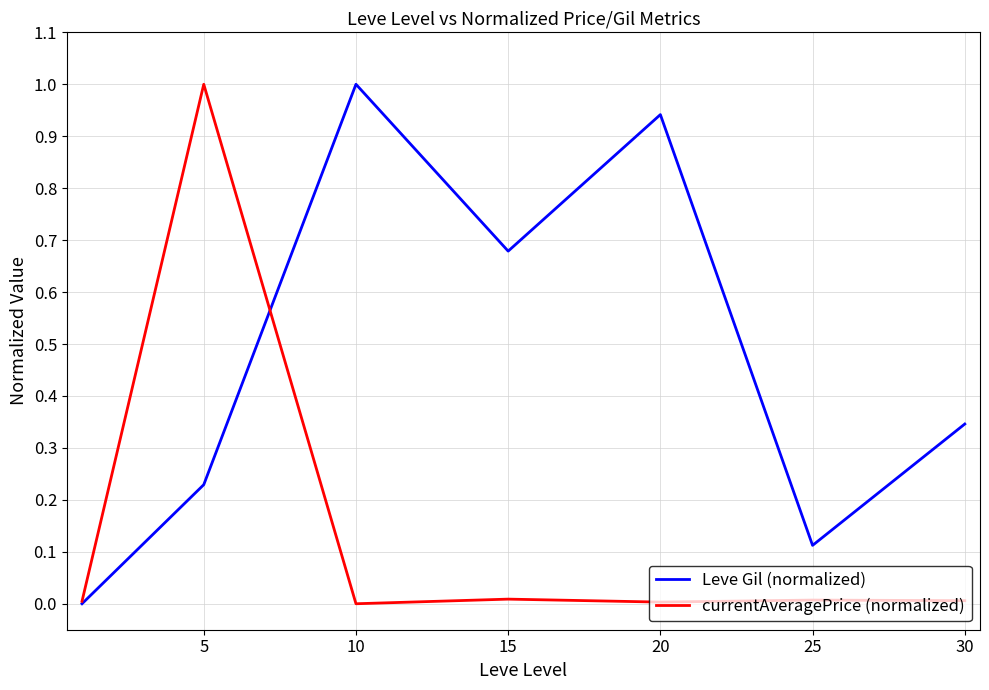

Which series has the largest total across all categories?

Leve Gil (normalized)